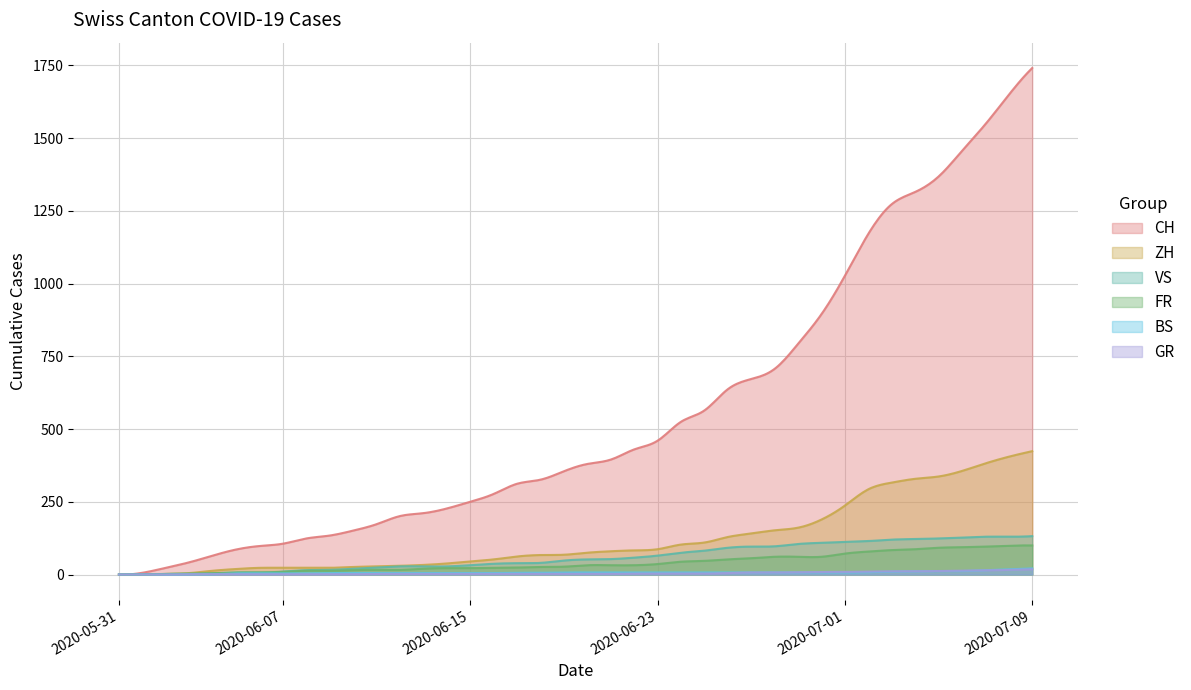

Rank the series by their maximum value, from lowest to highest.

GR, BS, FR, VS, ZH, CH